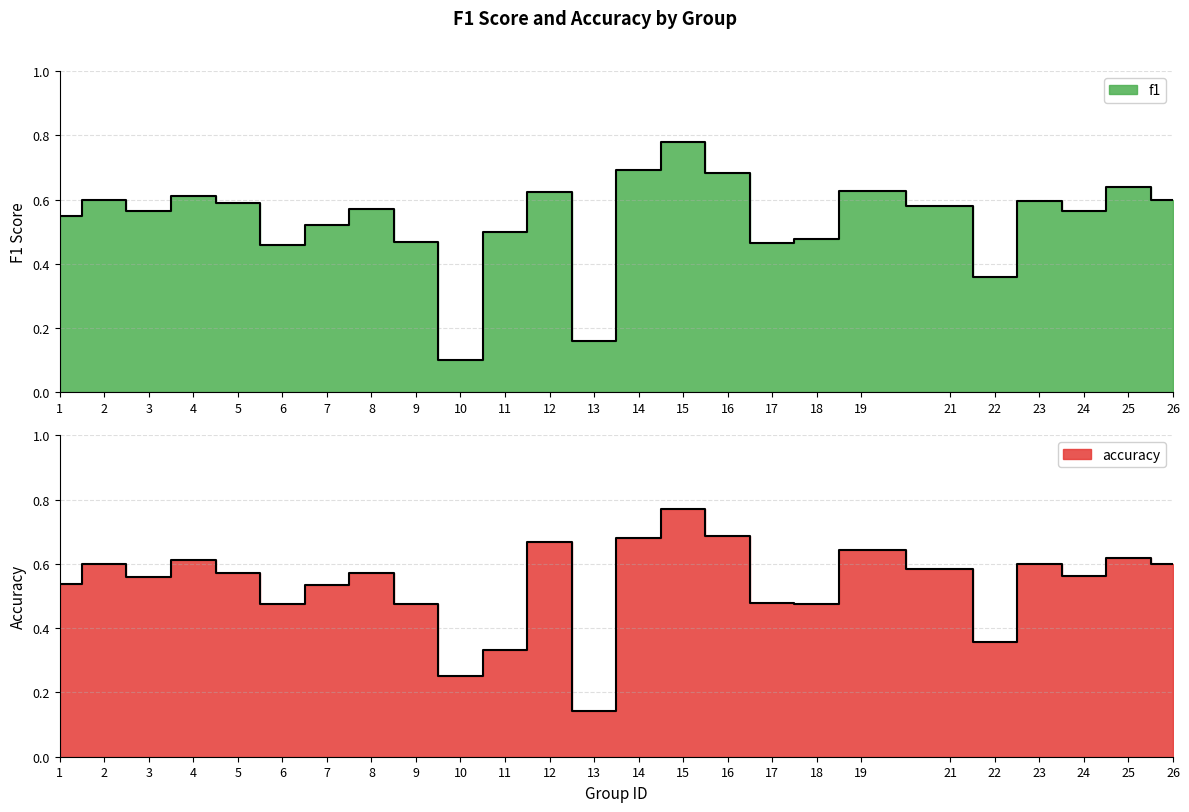

Rank the series at 4 from lowest to highest value.

f1, accuracy